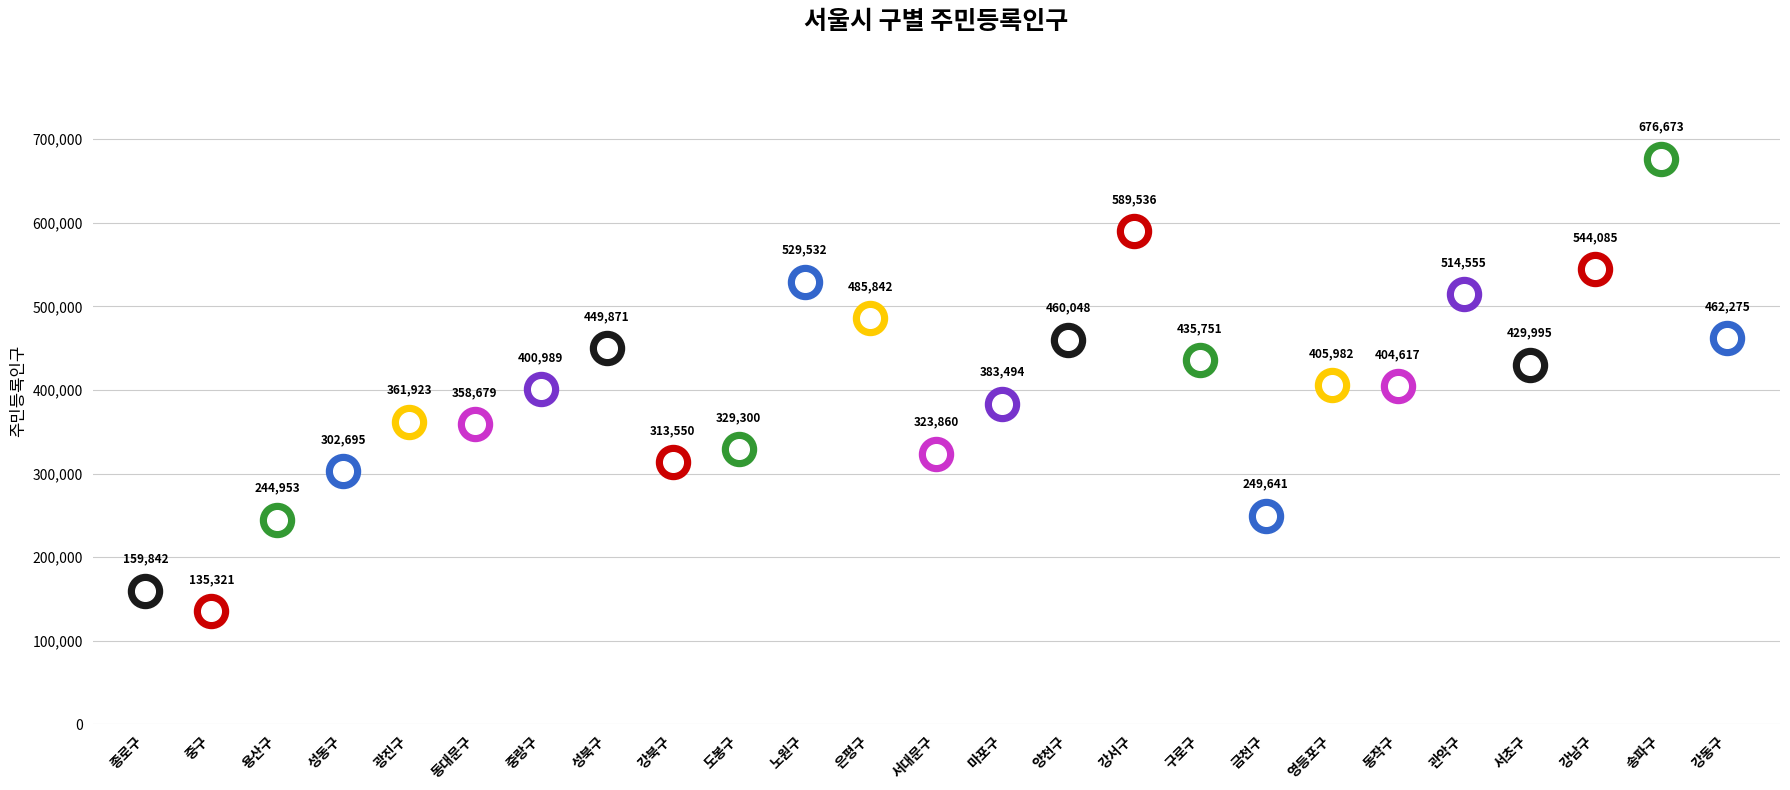

What is the ratio of the value at 중랑구 to the value at 용산구?

1.6